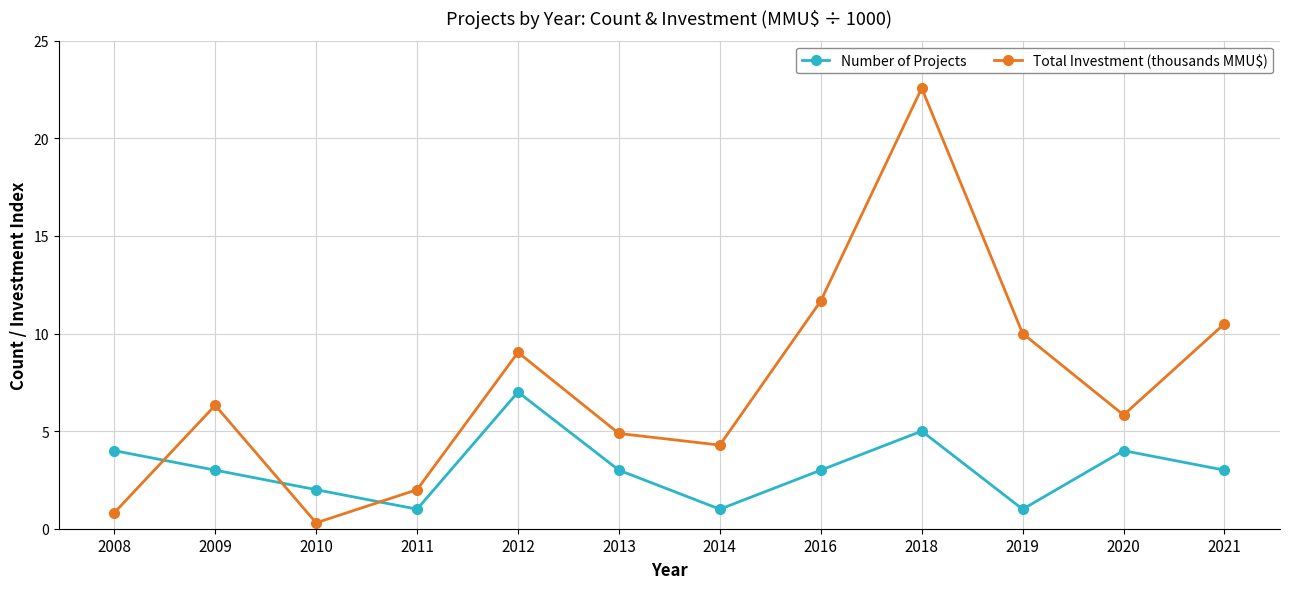

True or false: Total Investment (thousands MMU$) and Number of Projects cross at least once.

True